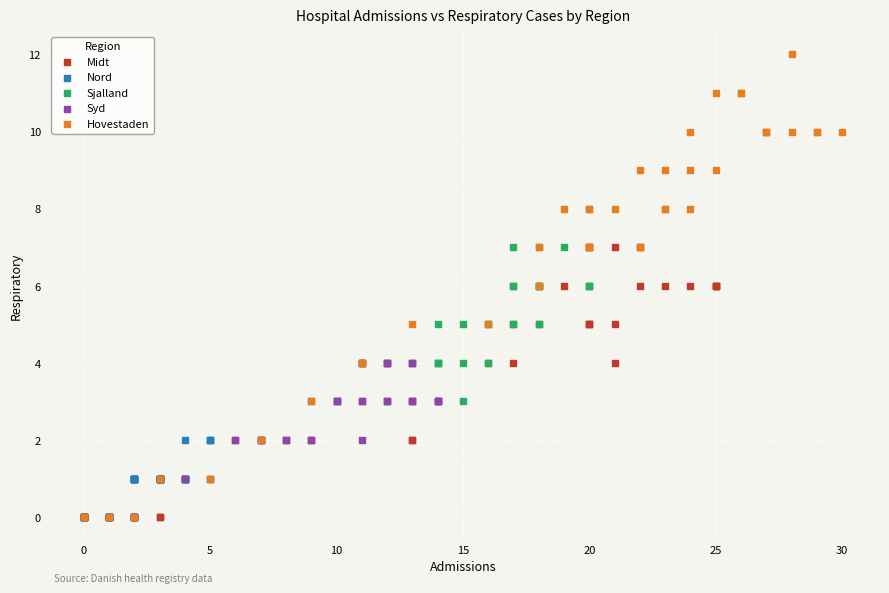

Which series reaches the maximum Y coordinate?

Hovestaden